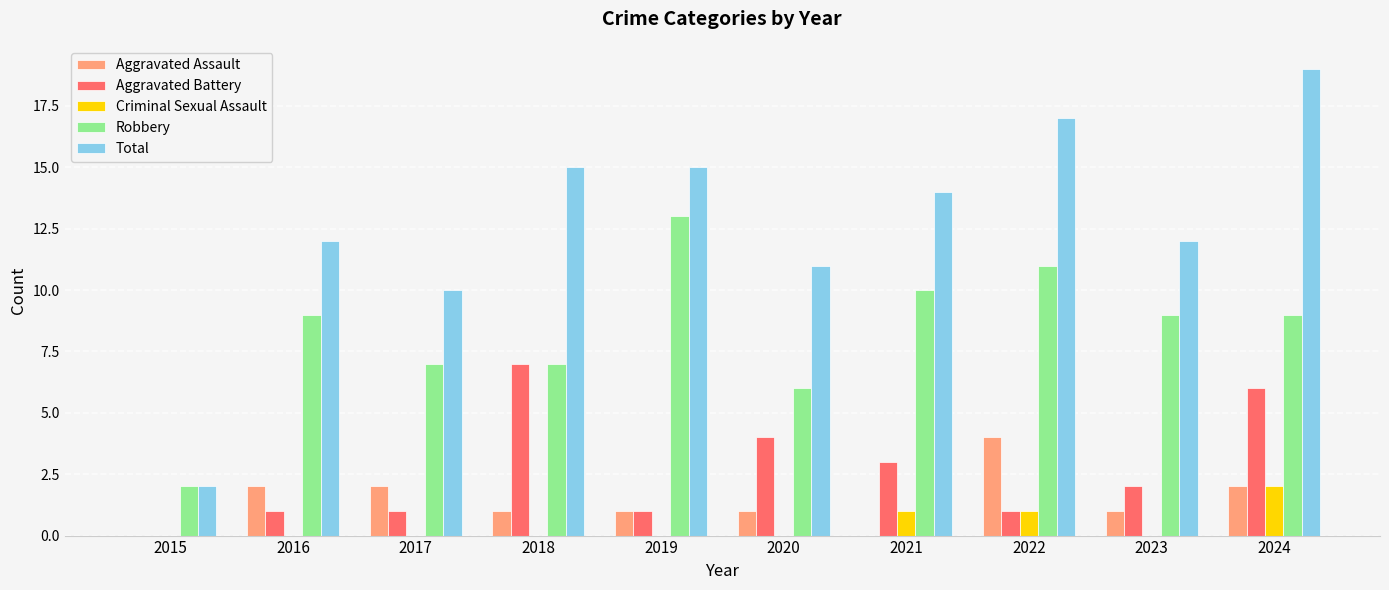

At which category is the sum across all series the highest?

2024